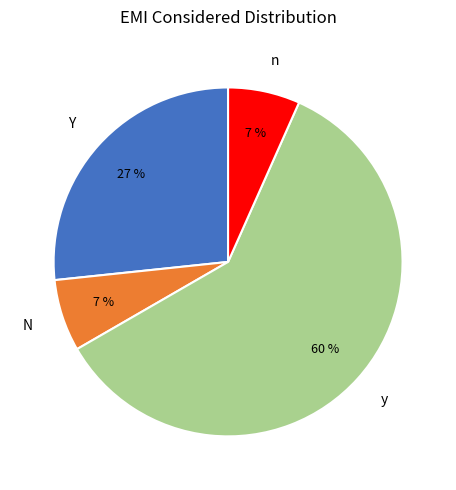

Between Y and y, which is larger?

y